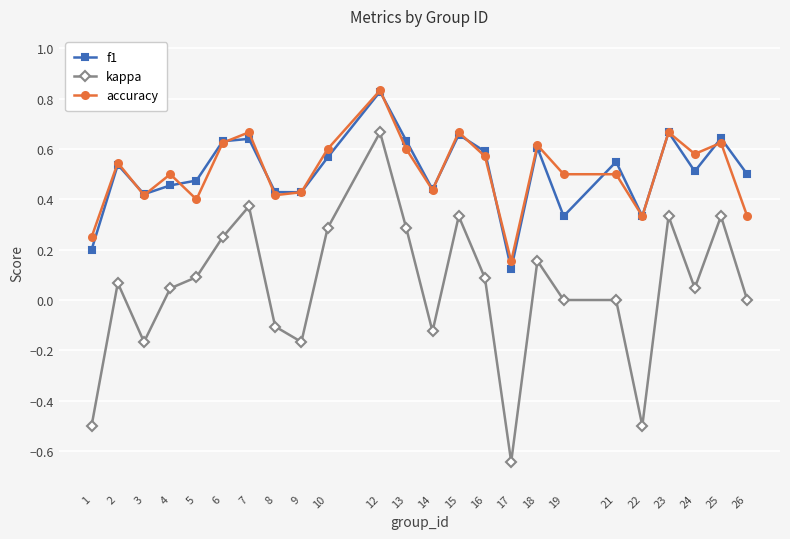

What is the sum of the kappa values at 1 and 16?

-0.4